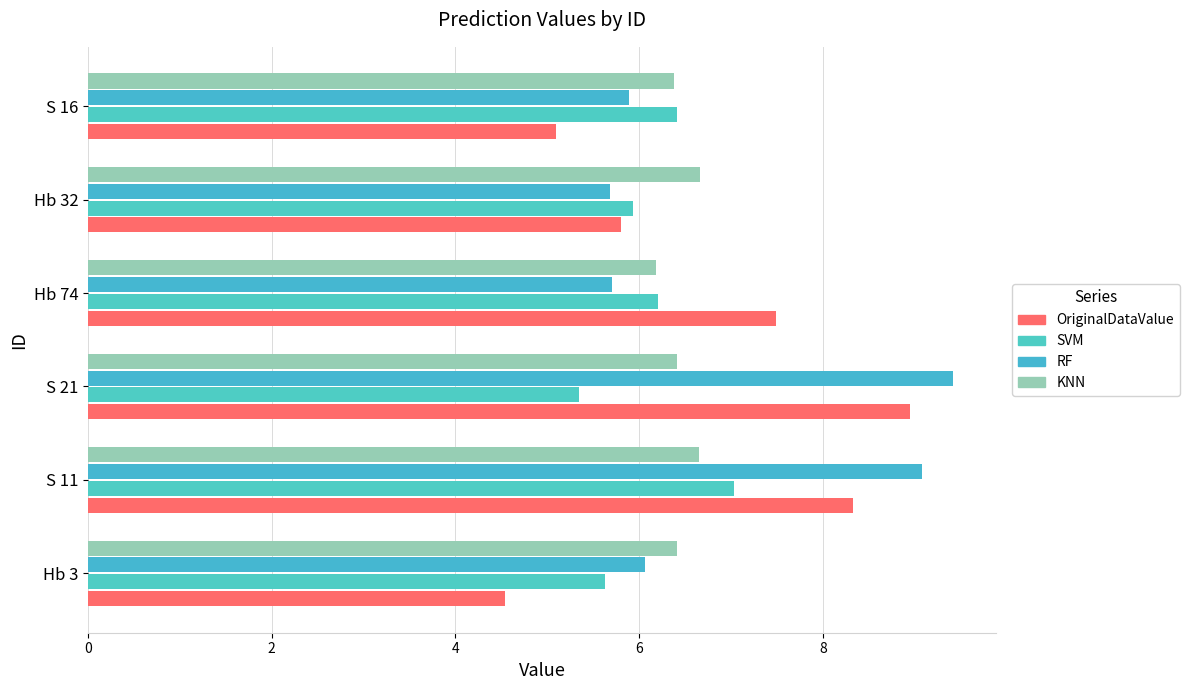

At which category is the sum across all series the highest?

S 11